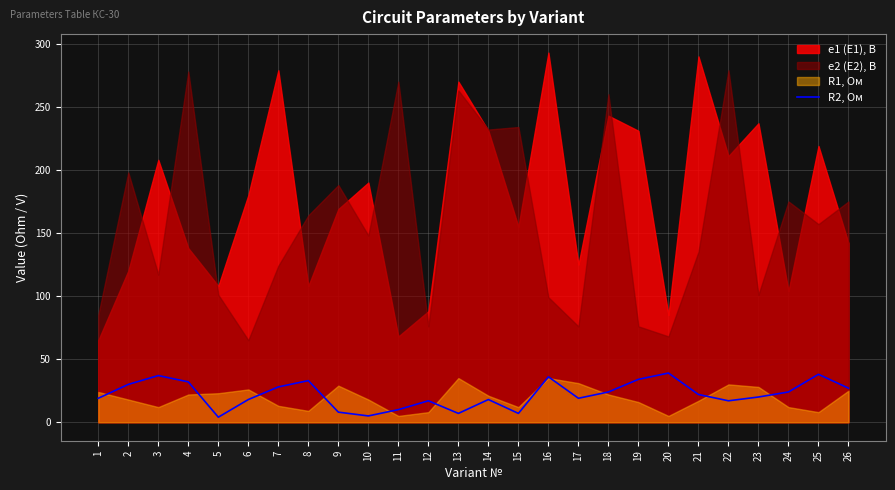

How many data points are less than 22?

13